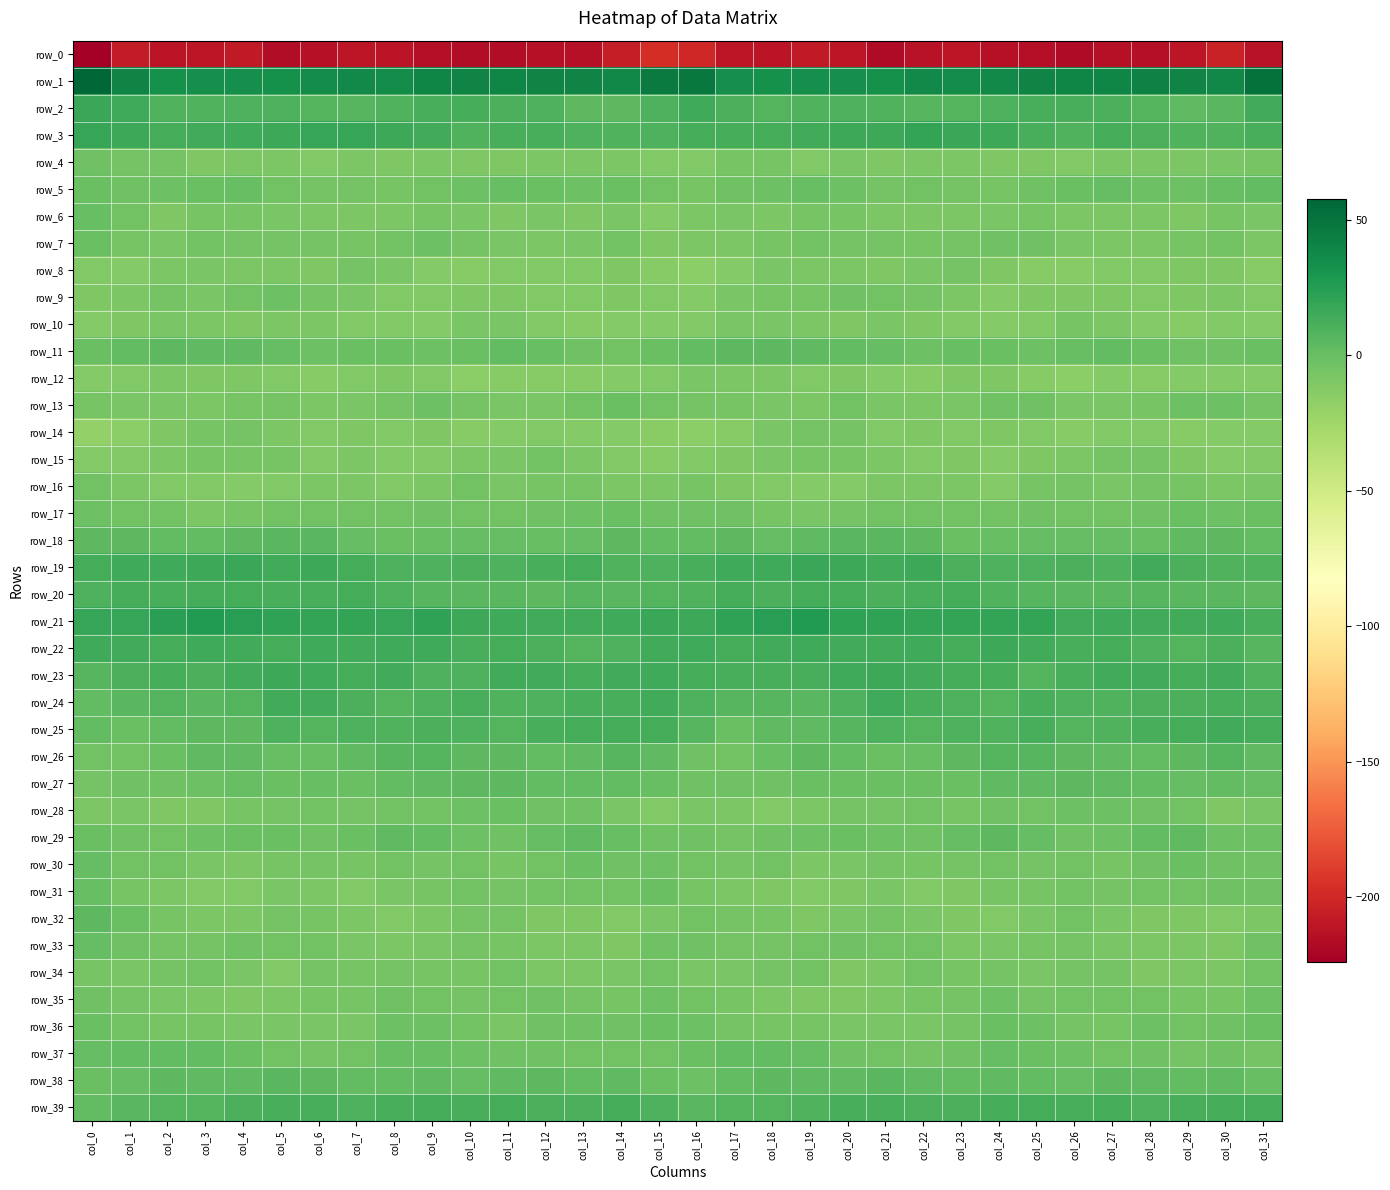

What is the difference between the highest and lowest values at col_10?

256.6